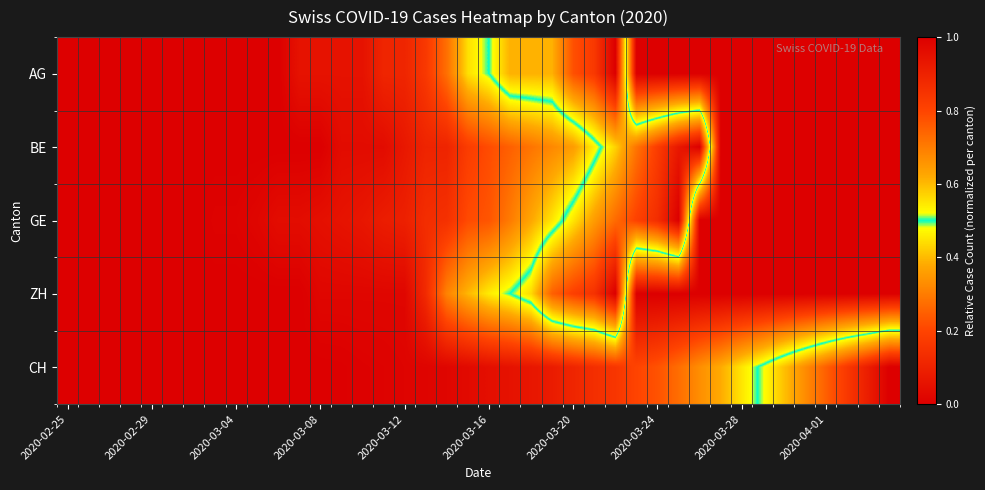

At how many categories does at least one series exceed 0?

33